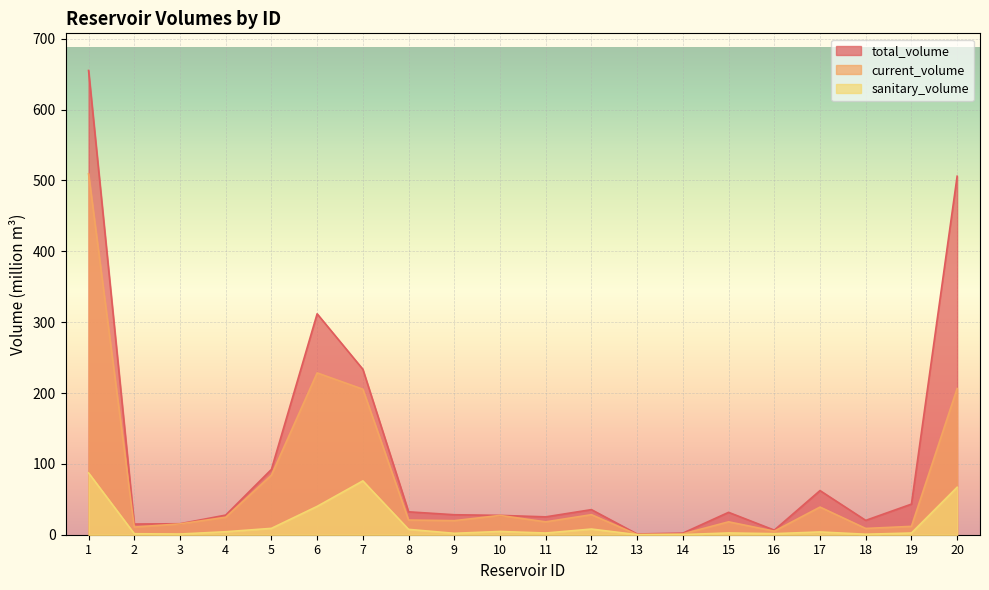

What is the difference between the sanitary_volume values at 17 and 20?

63.1